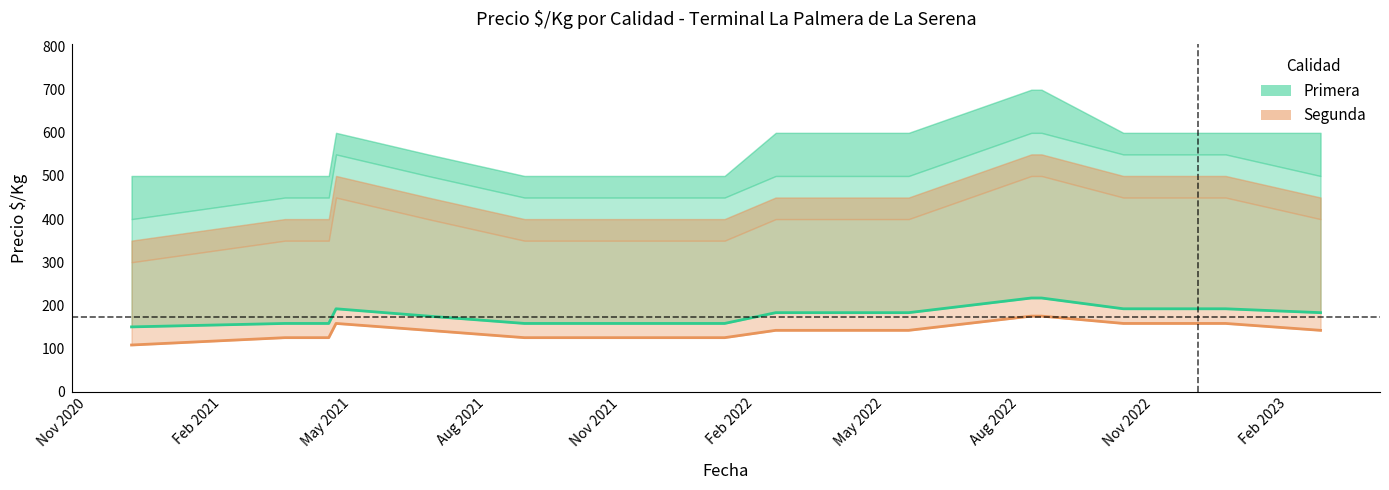

Is it true that Segunda (Precio $/Kg) equals 203 at Feb 2022?

False